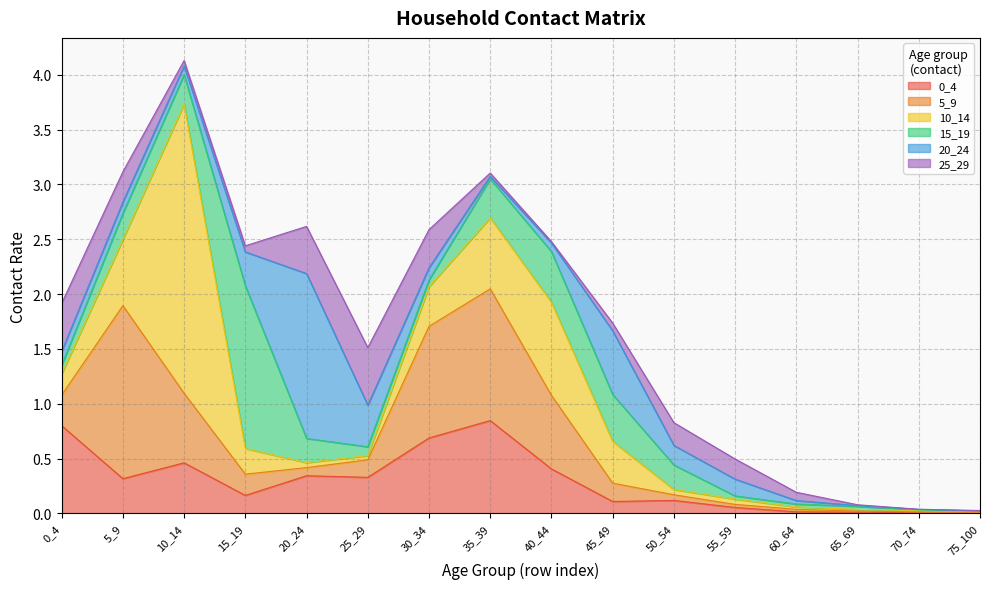

What is the average value of the 10_14 series?

0.4